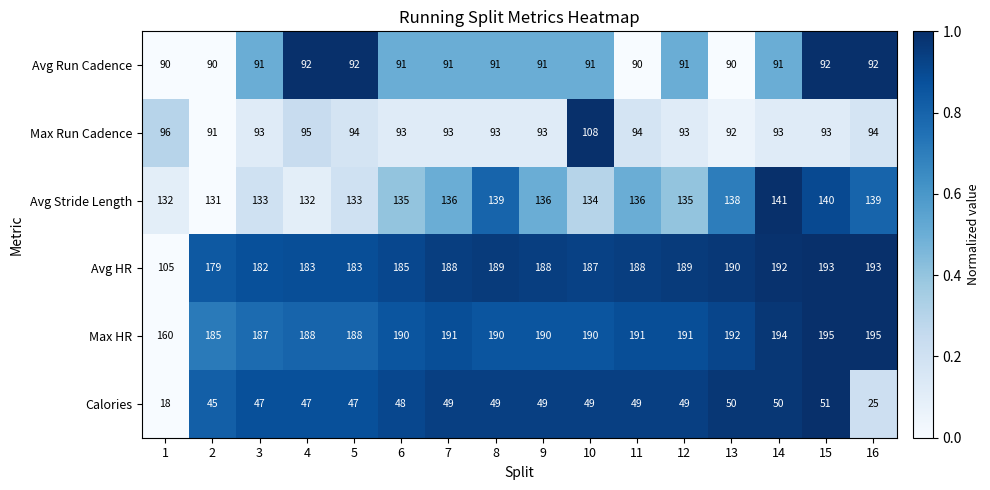

True or false: Avg HR has a value of 34 at 1.

False